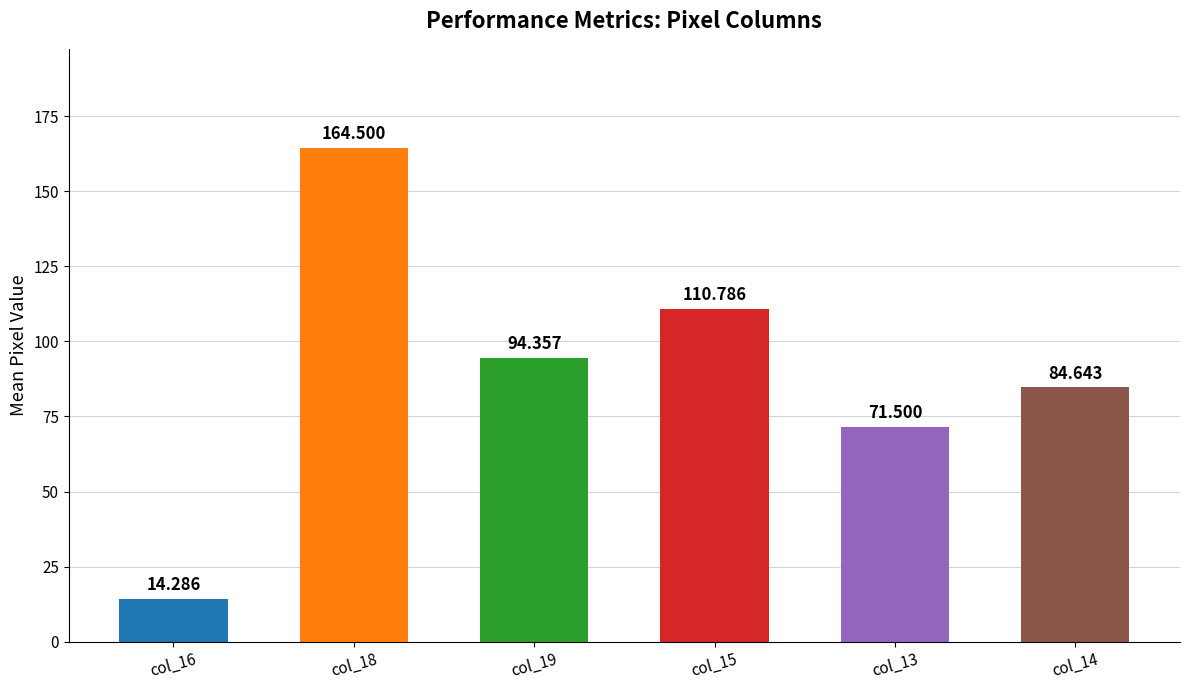

Count the number of categories in the chart.

6